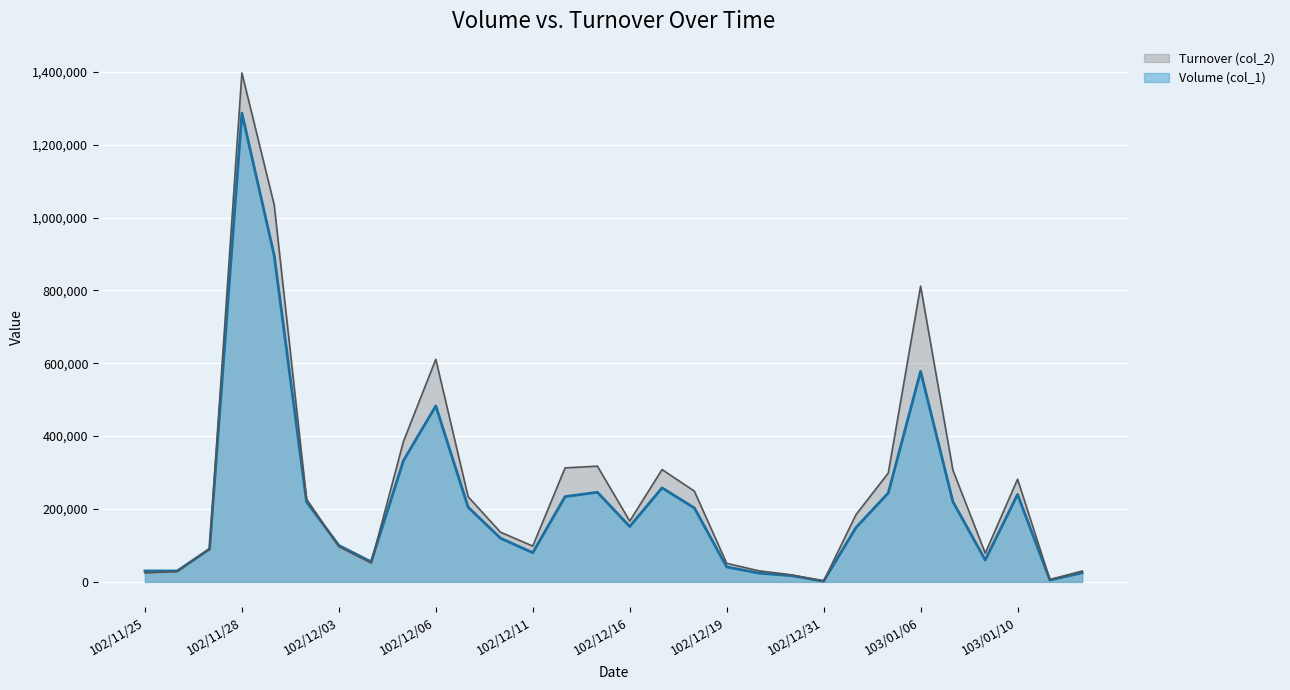

What is the value of the Turnover (col_2) point at the 22nd from the left?

2000